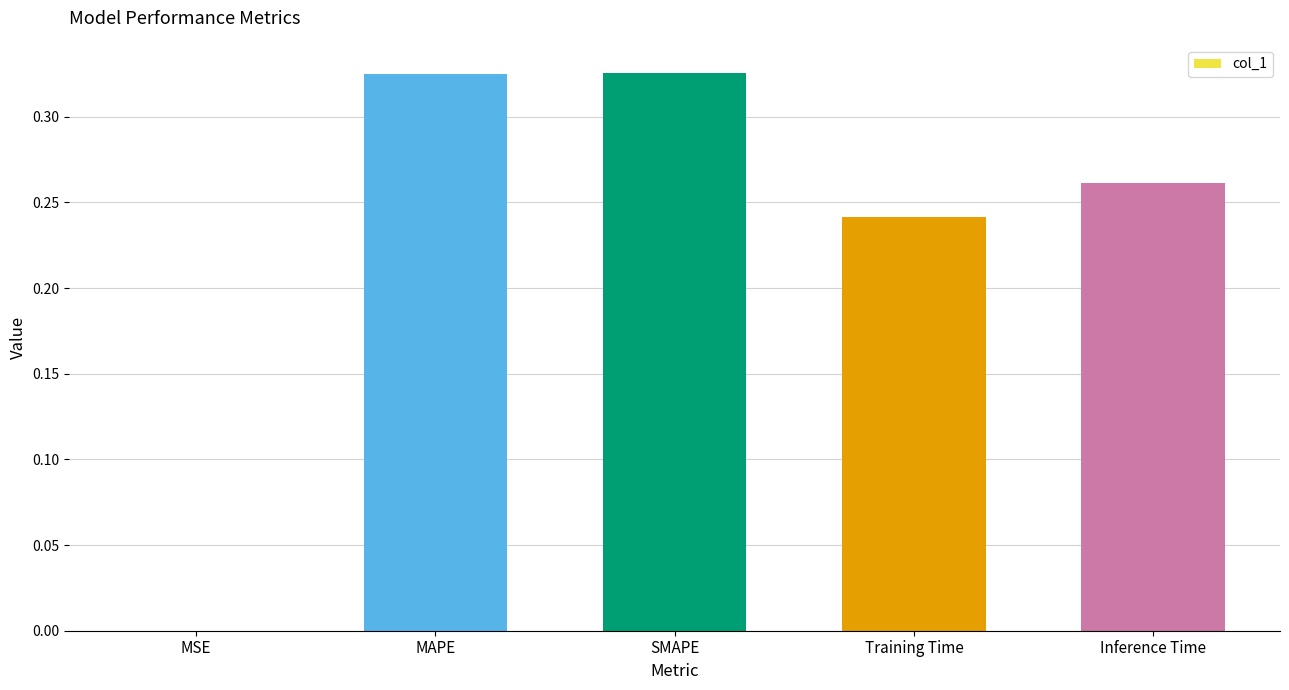

Between Training Time and SMAPE, which is larger?

SMAPE